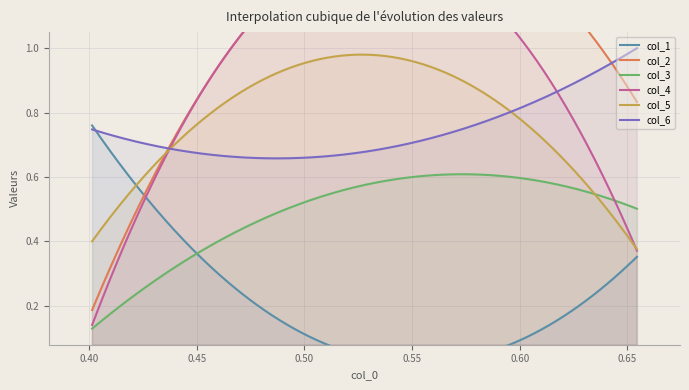

Between 1 and 2, which is larger?

2